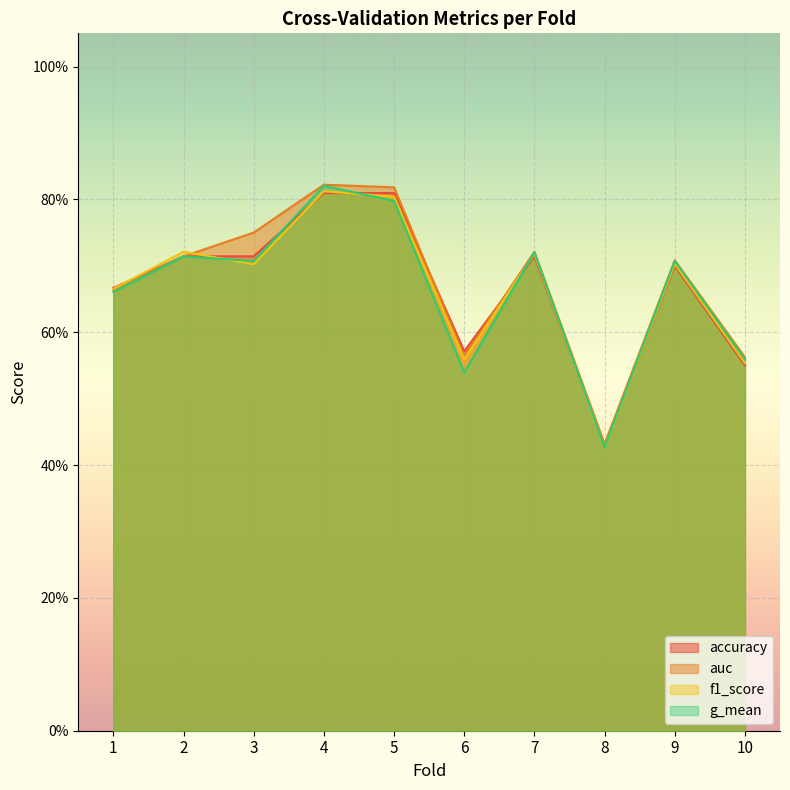

Is the value of f1_score at 2 greater than the value of accuracy at 5?

No